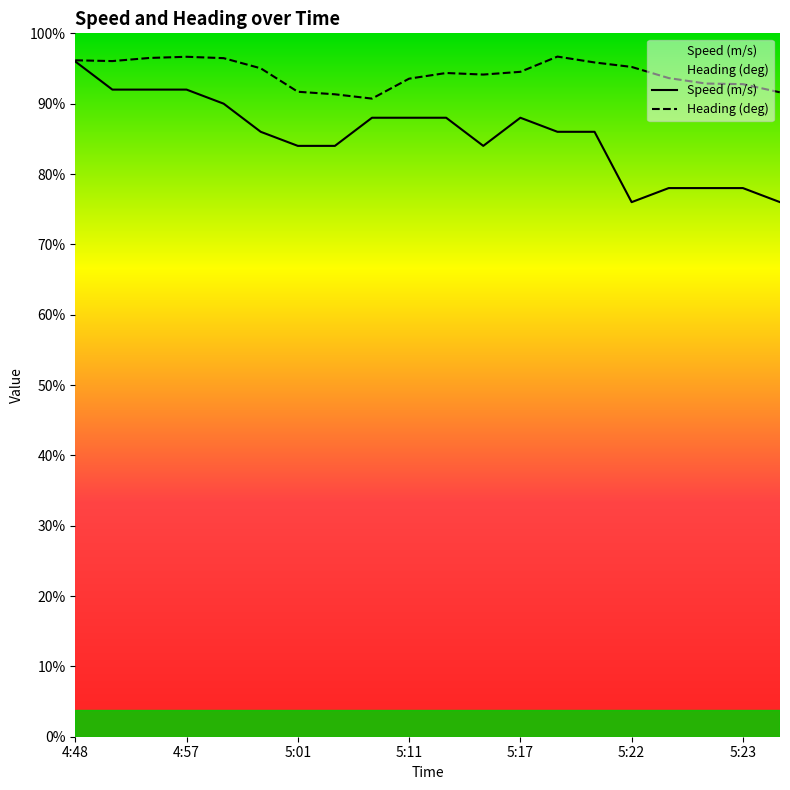

Count the Speed (m/s) values in the range 336 to 360.

11